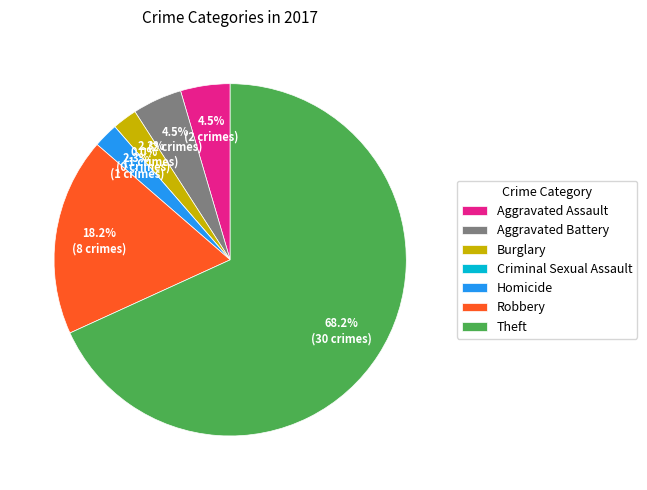

To the nearest percent, what percentage of the pie is Aggravated Assault?

5%